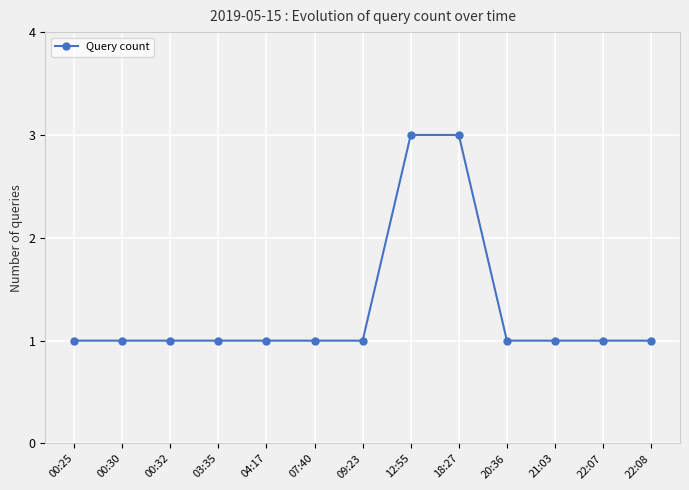

What position from the right is 12:55?

6